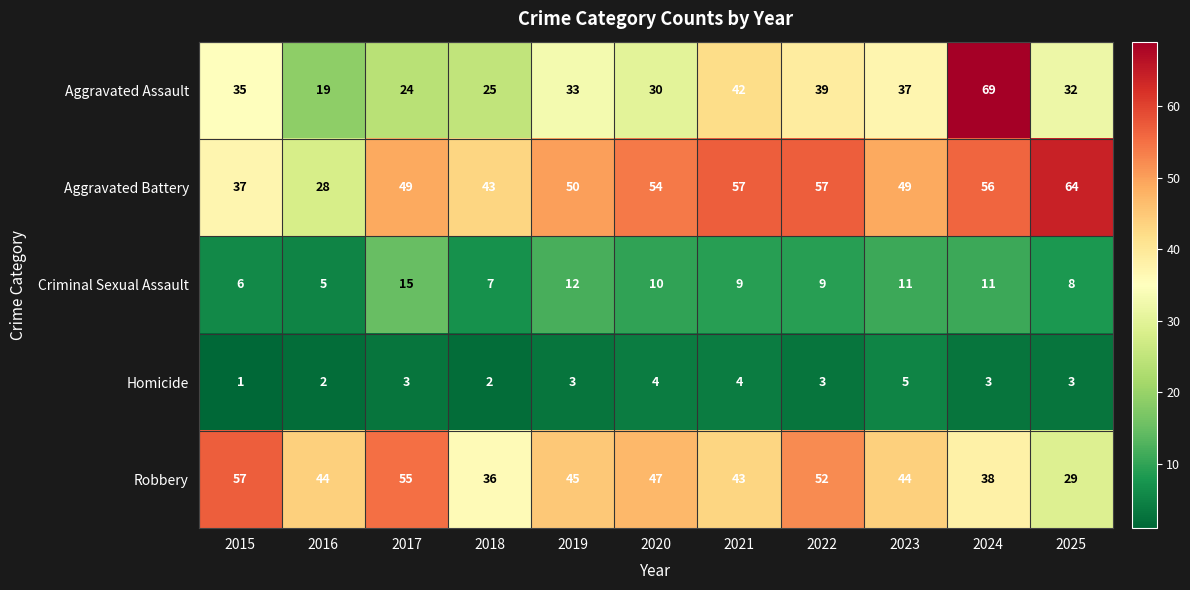

Between 2017 and 2023, which series saw the biggest shift?

Aggravated Assault